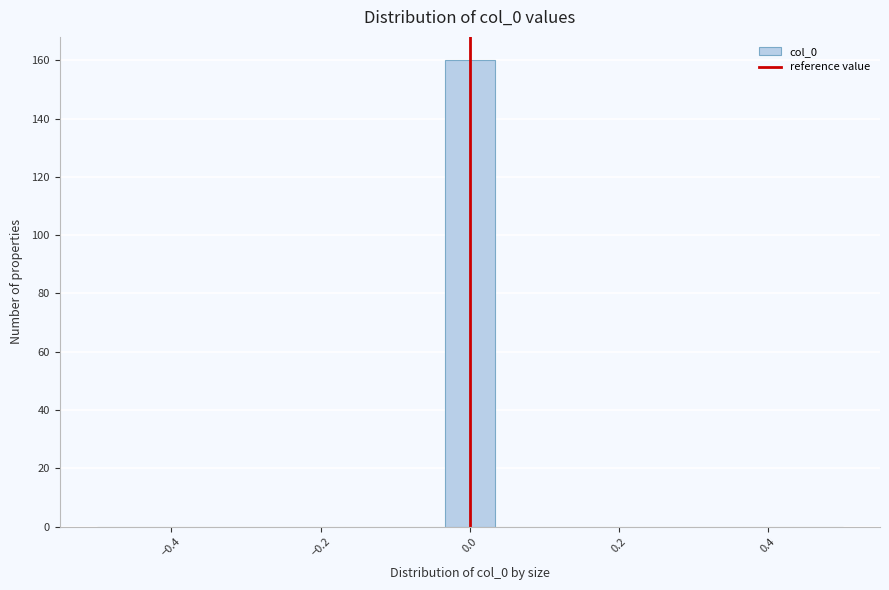

Read against the x-axis, roughly where is the centre of the tallest bar?

0.00